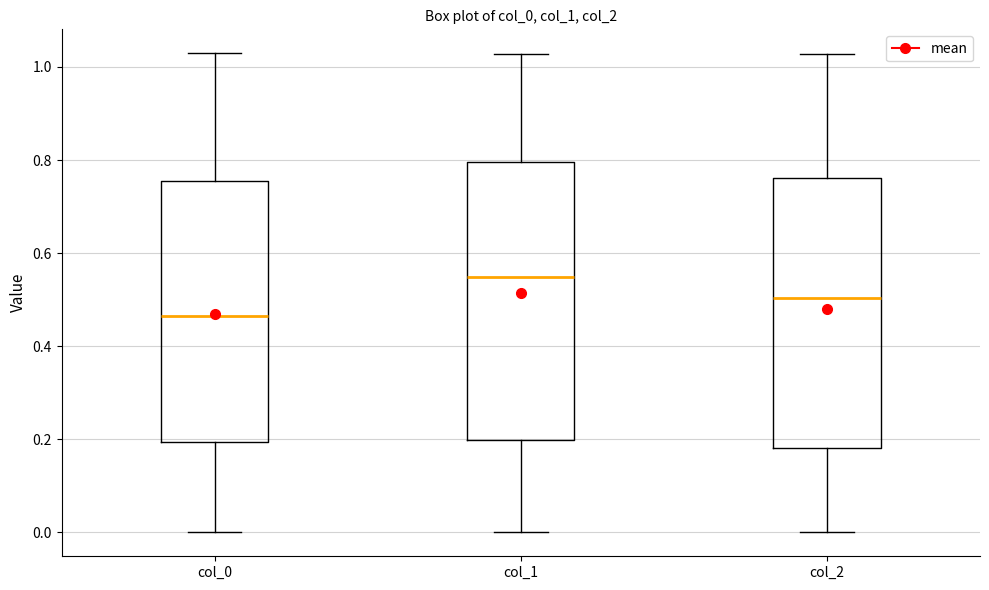

Where does the median line of the box for col_1 sit on the y-axis? The values are not printed on the chart, so give them approximately, as read against the axis.

0.54